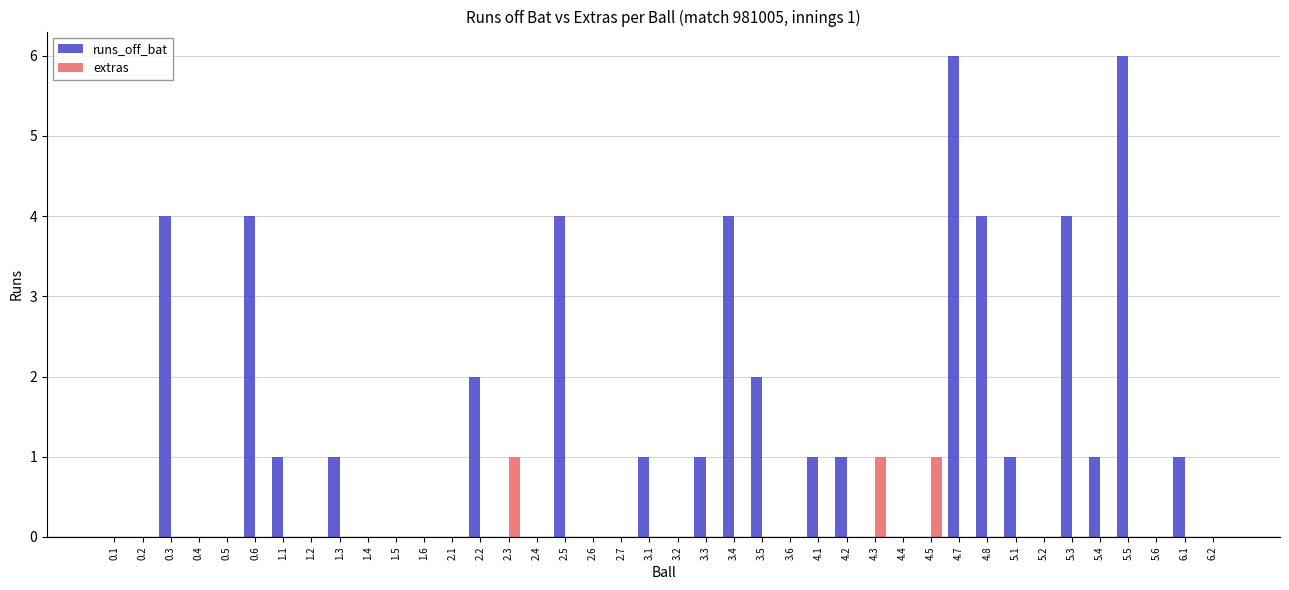

Which series has the largest total across all categories?

runs_off_bat